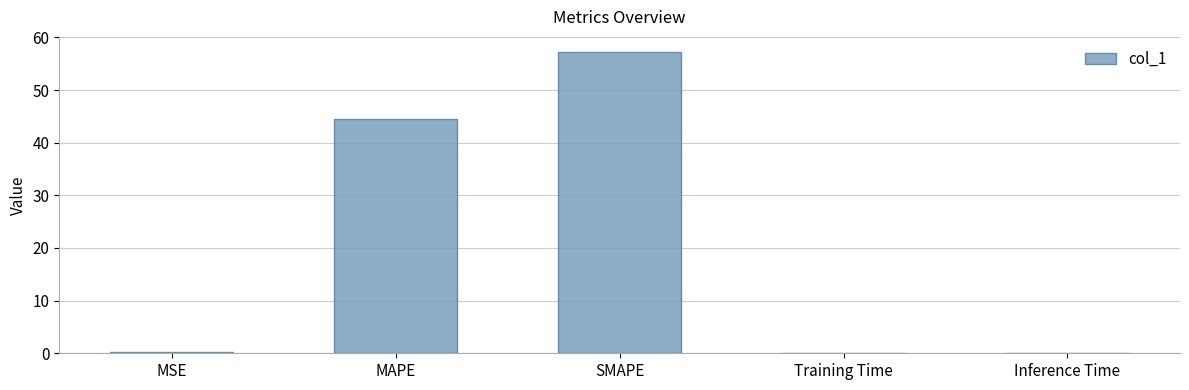

At which label is the value closest to 28?

MAPE